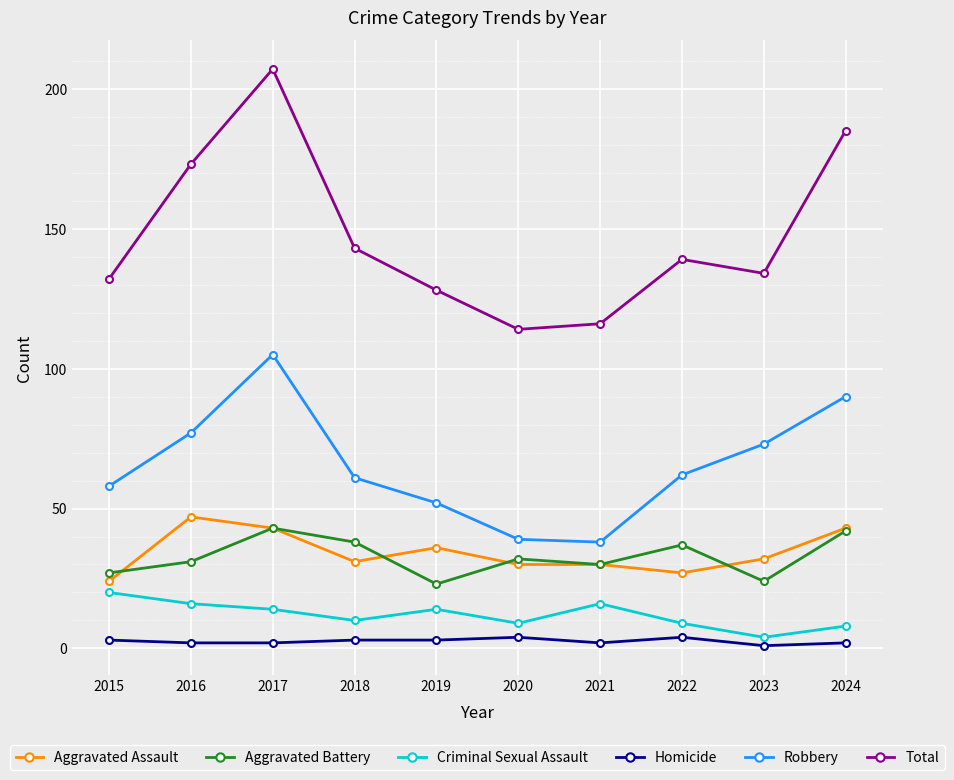

Which label corresponds to the largest value in the chart?

2017